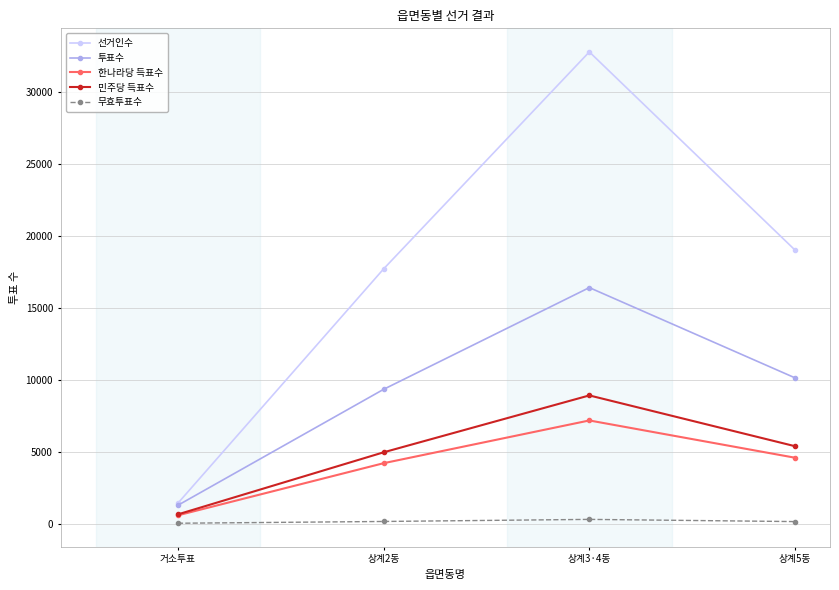

What is the label of the 3rd point from the right?

상계2동